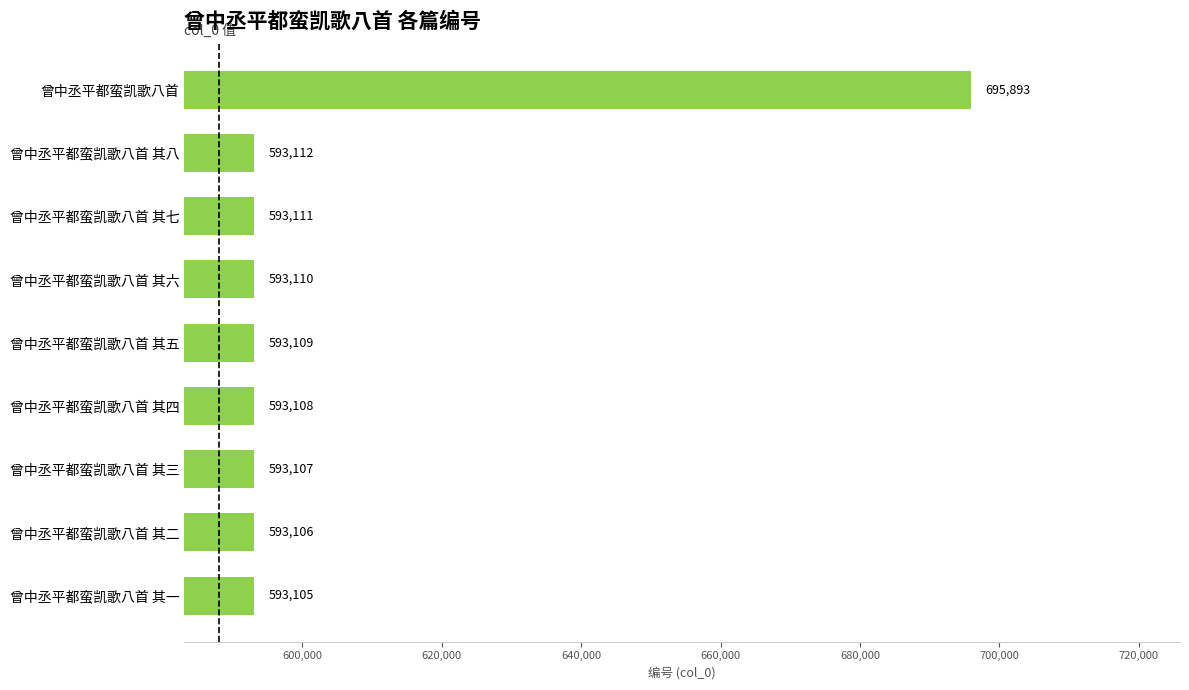

Reading bottom to top, extract all data points from this chart.

曾中丞平都蛮凯歌八首 其一=593105	曾中丞平都蛮凯歌八首 其二=593106	曾中丞平都蛮凯歌八首 其三=593107	曾中丞平都蛮凯歌八首 其四=593108	曾中丞平都蛮凯歌八首 其五=593109	曾中丞平都蛮凯歌八首 其六=593110	曾中丞平都蛮凯歌八首 其七=593111	曾中丞平都蛮凯歌八首 其八=593112	曾中丞平都蛮凯歌八首=695893